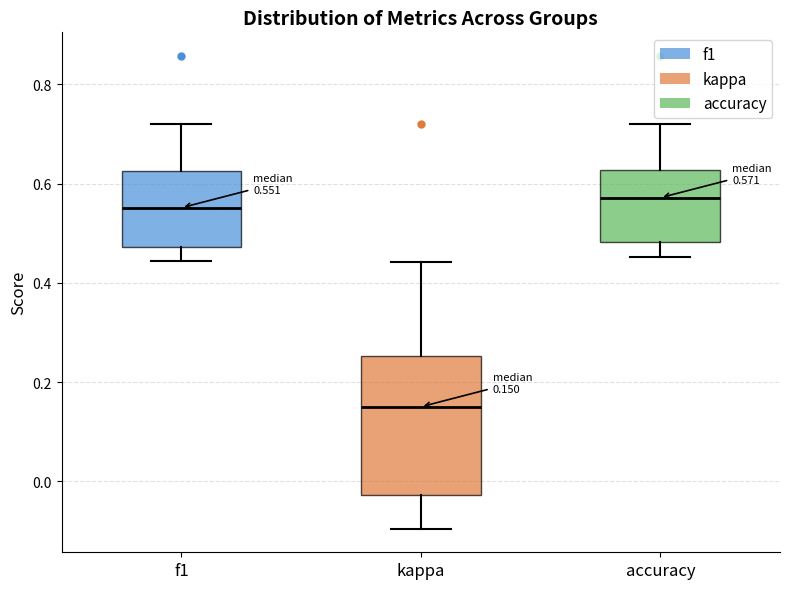

Which box has the lowest median line?

kappa